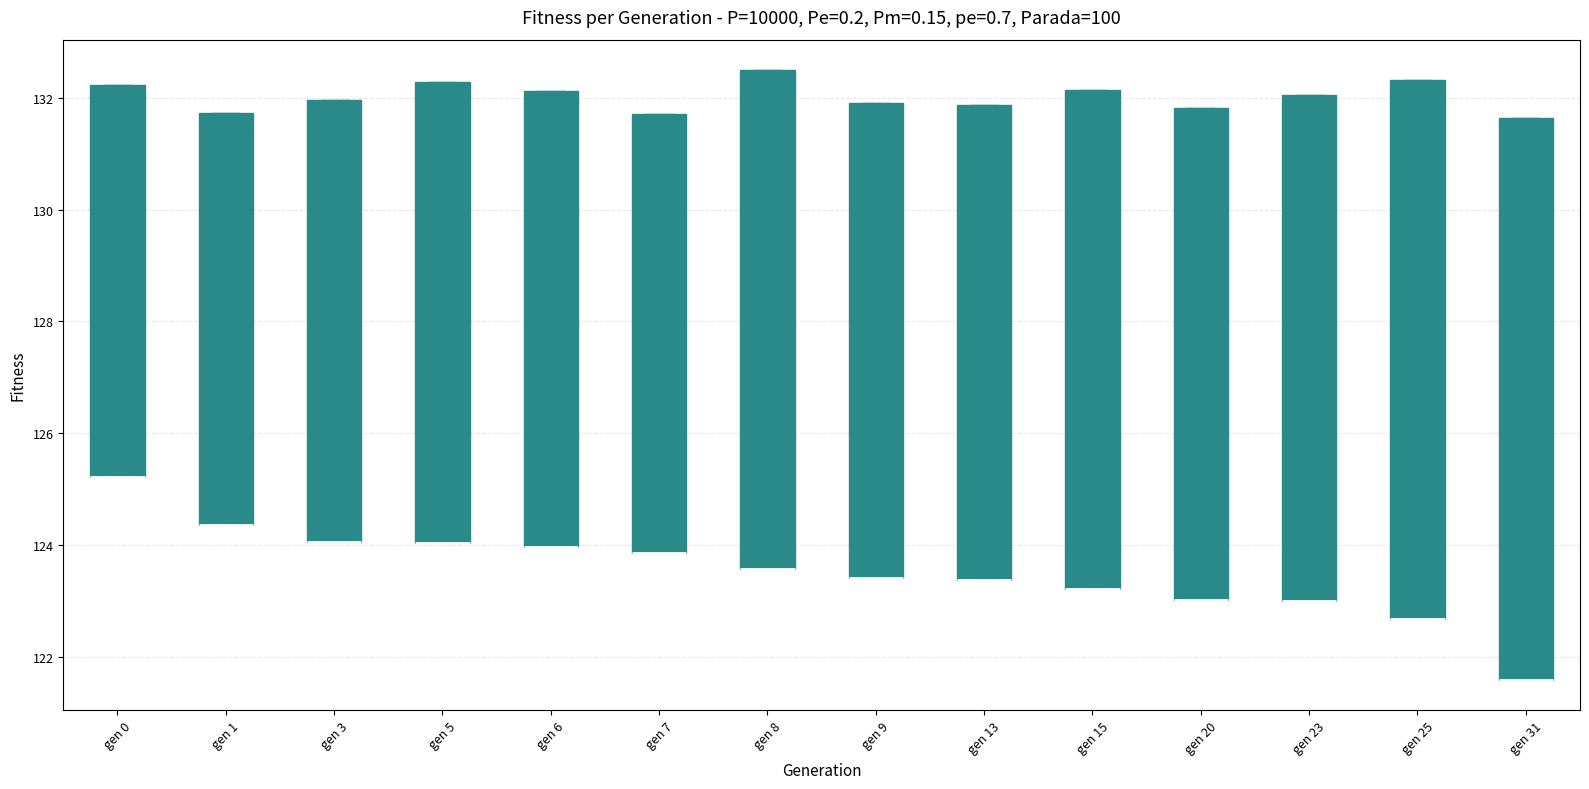

Which box is the tallest, from its lower edge to its upper edge?

gen 31